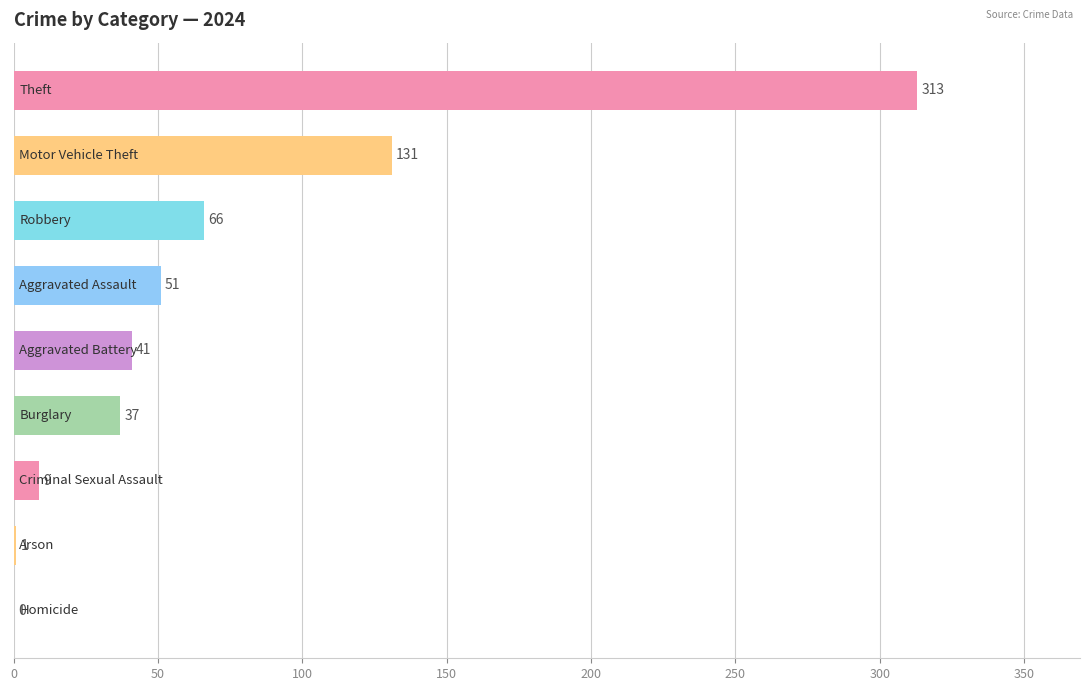

How many positive values are there?

8